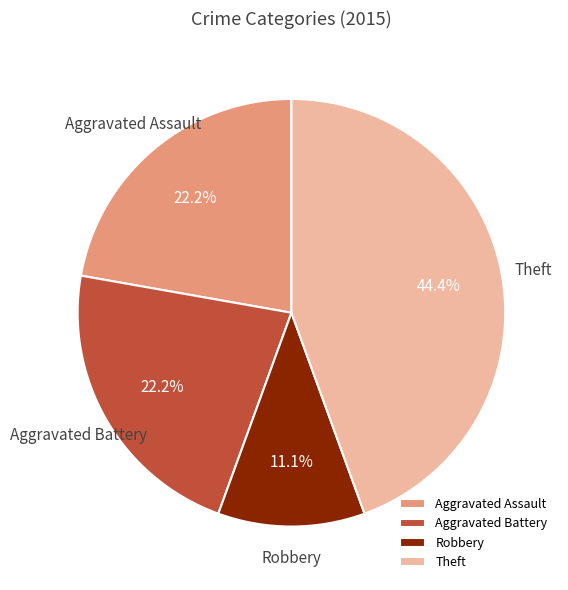

To the nearest percent, what is the difference between the Robbery and Aggravated Assault slice percentages?

11%